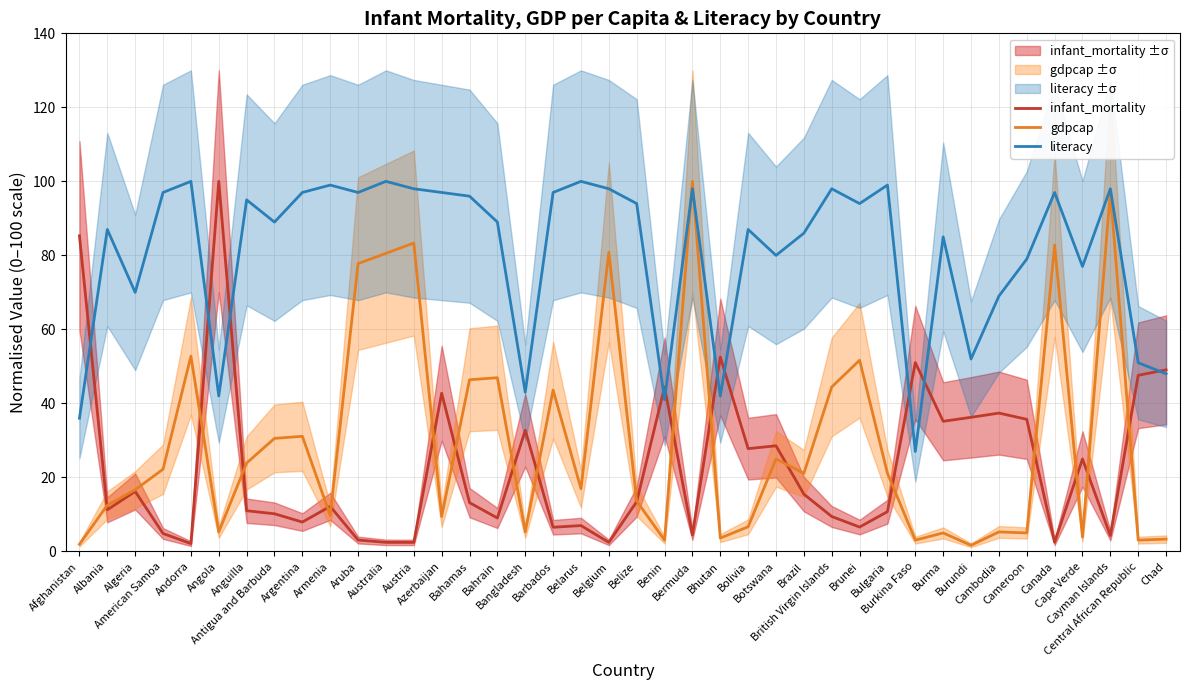

Where is gdpcap nearest to the value 50?

Brunei